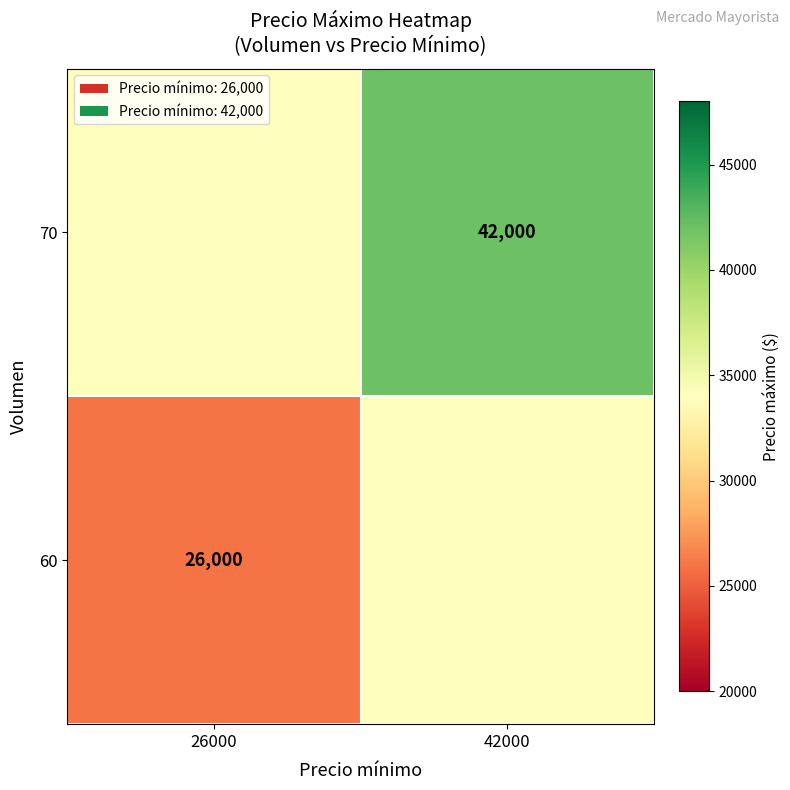

Is it true that 70 equals 19594 at 42000?

False